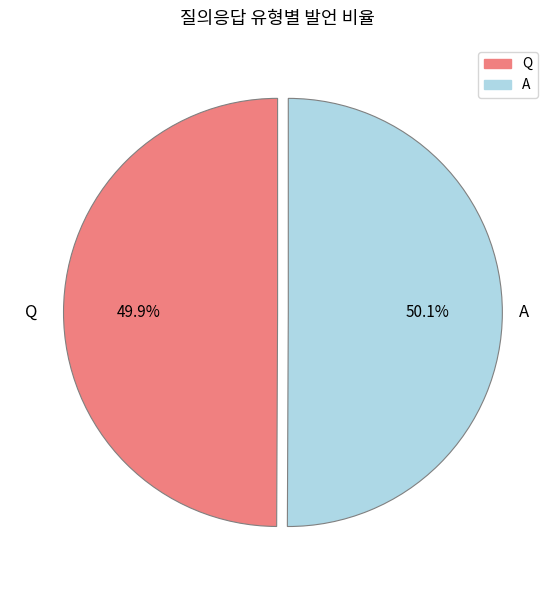

What percentage is the A slice, to the nearest percent?

50%